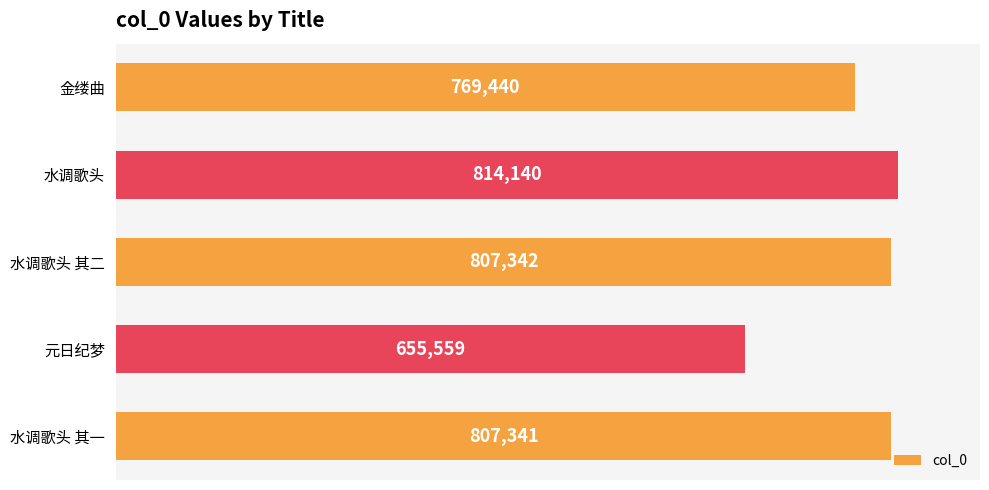

What is the maximum value shown in the chart?

814140